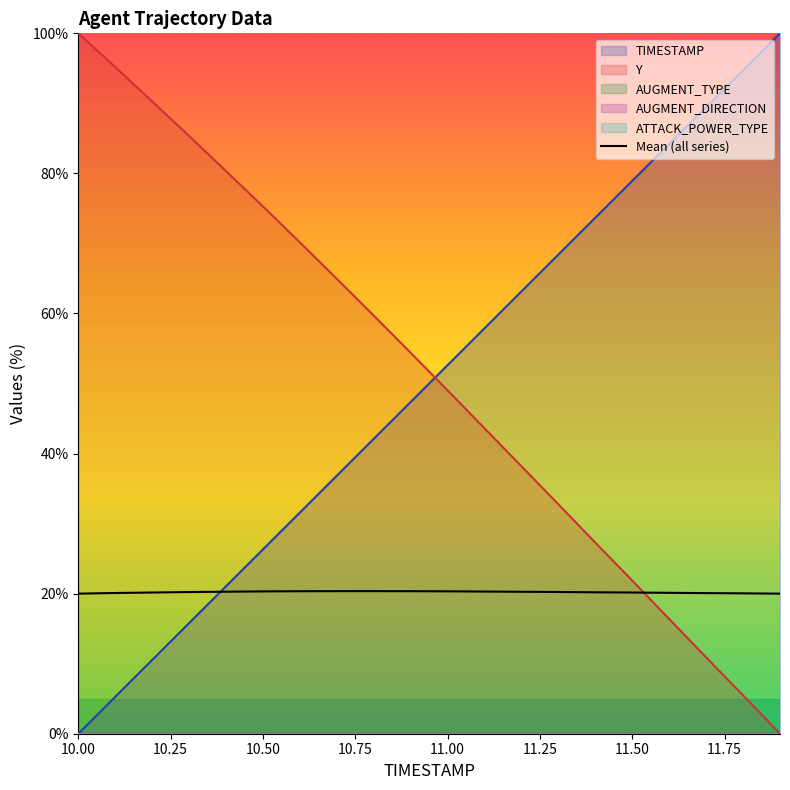

What is the maximum value for Y?

100.0